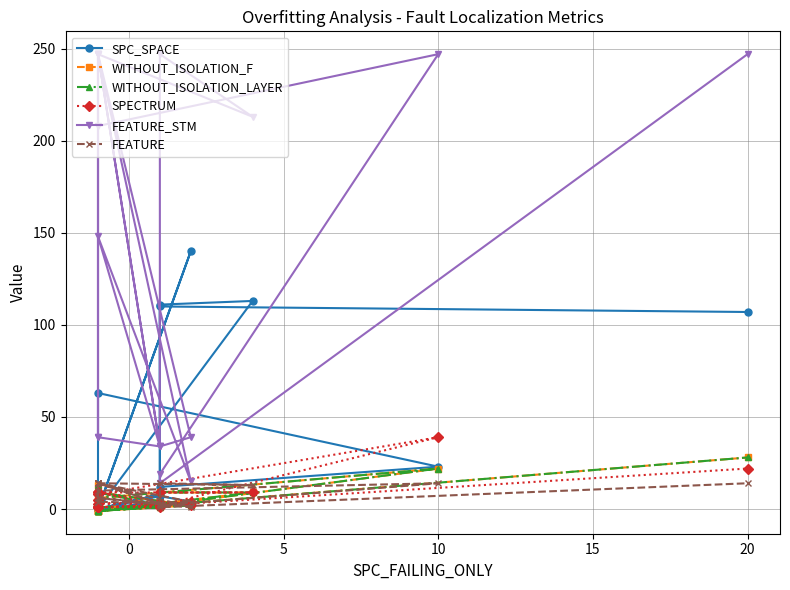

How many positive values does the WITHOUT_ISOLATION_F series have?

15